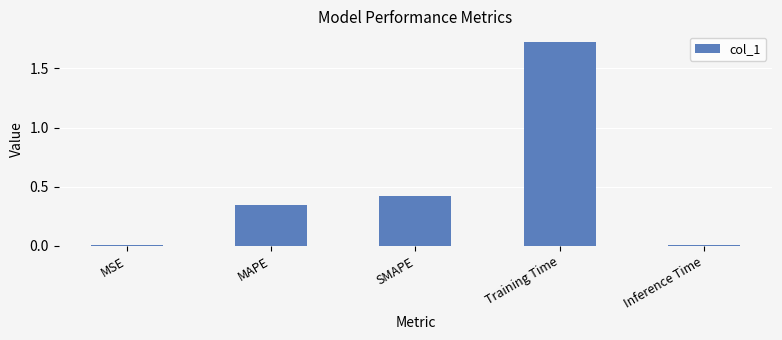

How many bars are there in total?

5